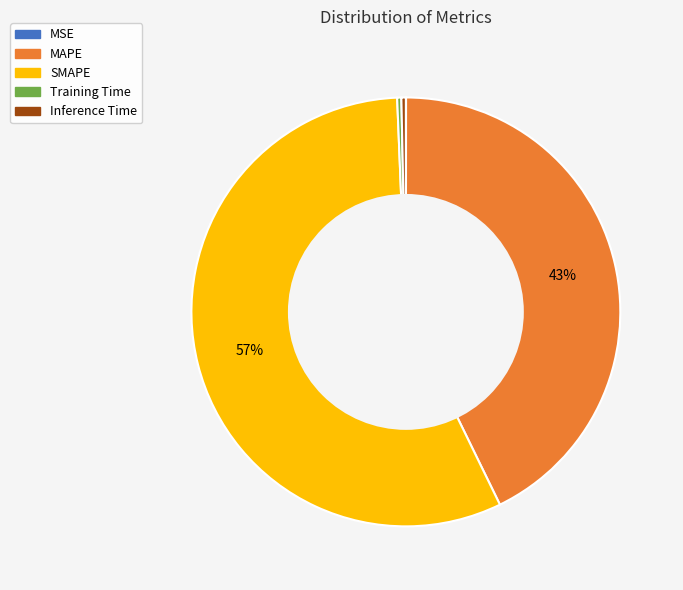

Is SMAPE the majority of the pie?

Yes